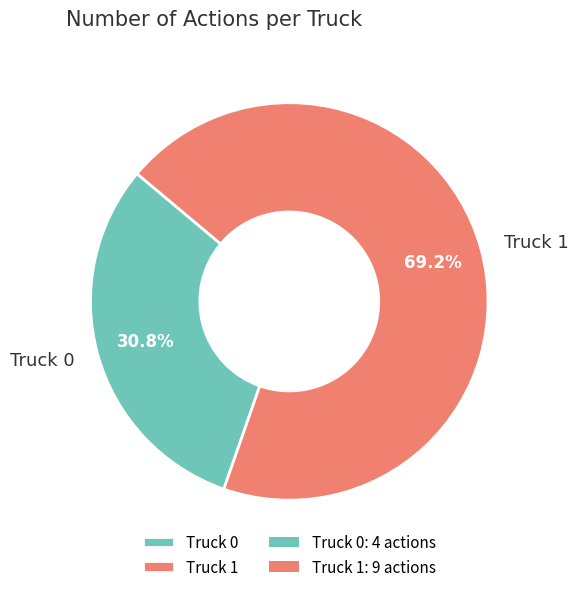

Approximately how many times larger is the value at Truck 0 compared to Truck 1?

0.4